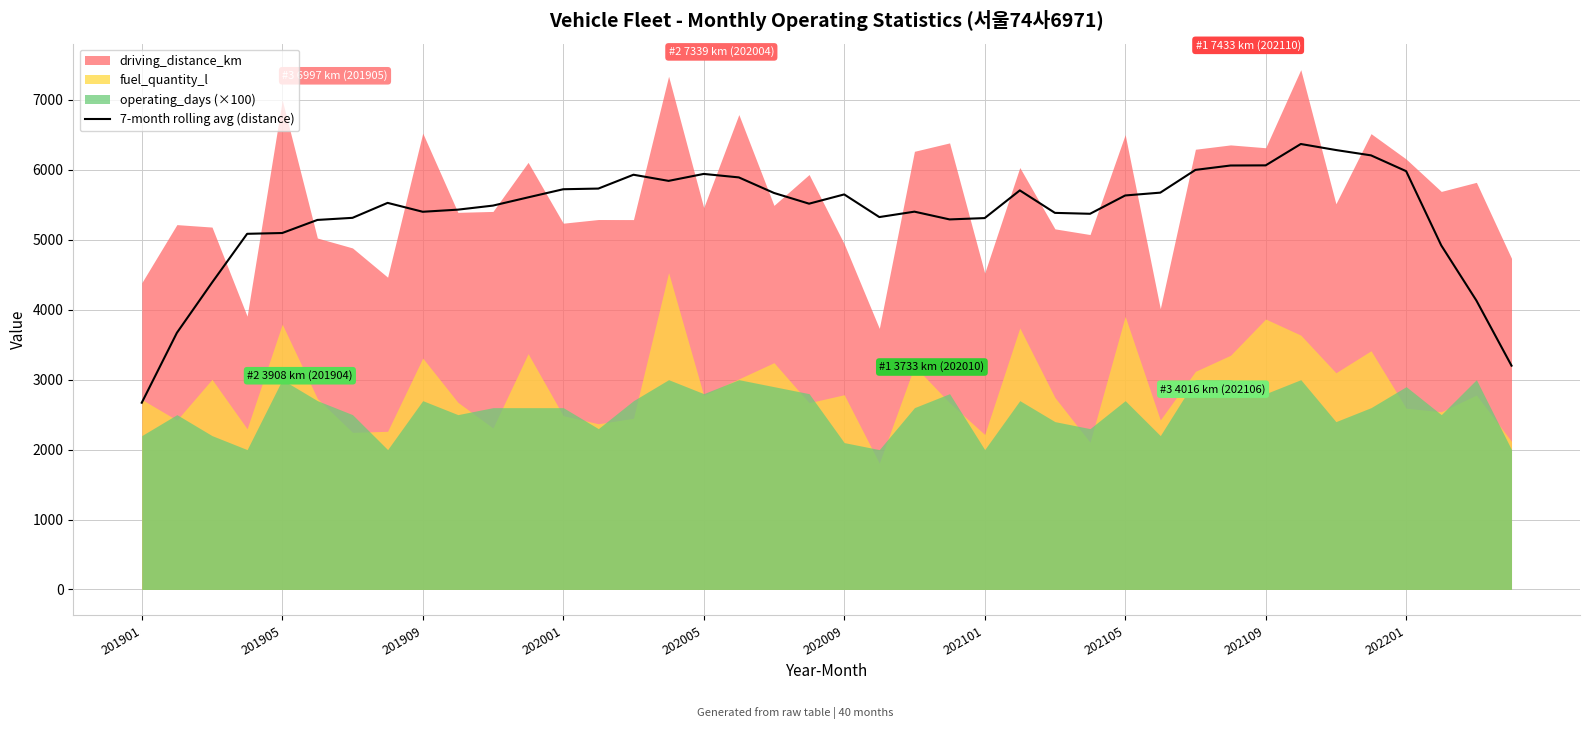

What is the average value?

5379.6